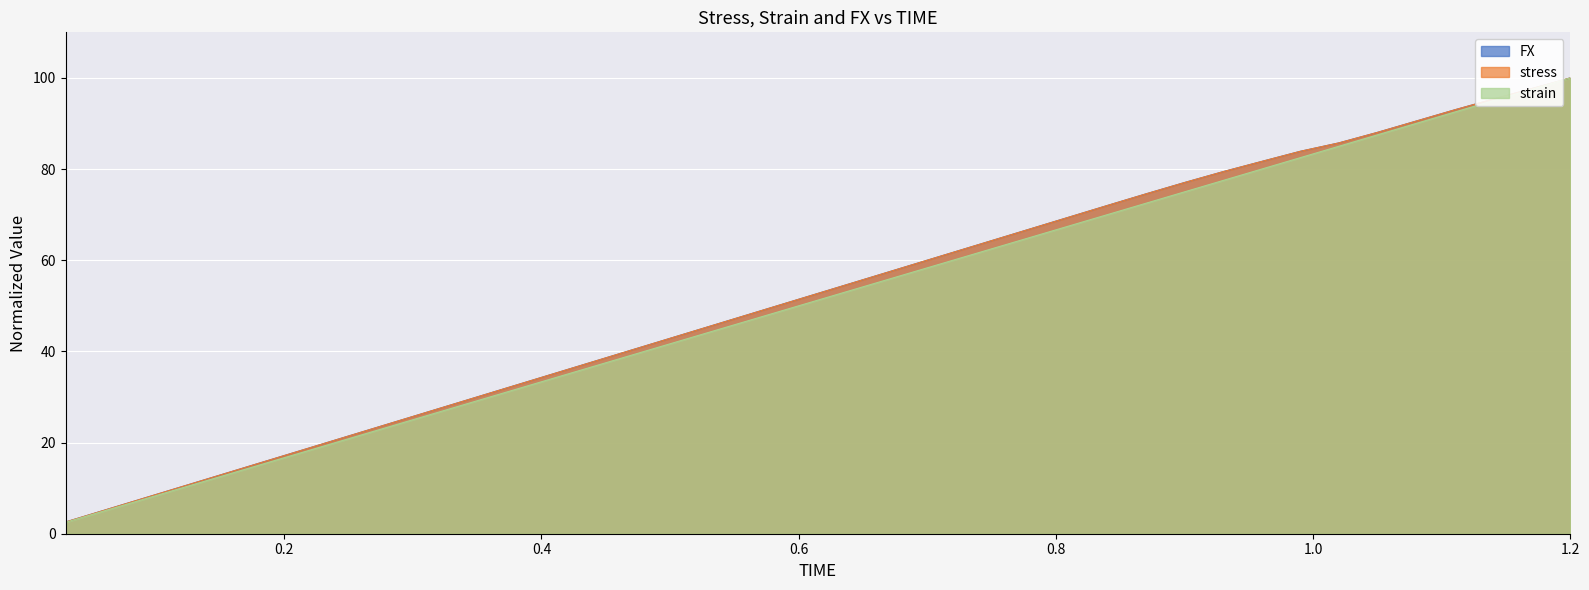

At 1.2, list the series in order from smallest to largest.

FX, stress, strain